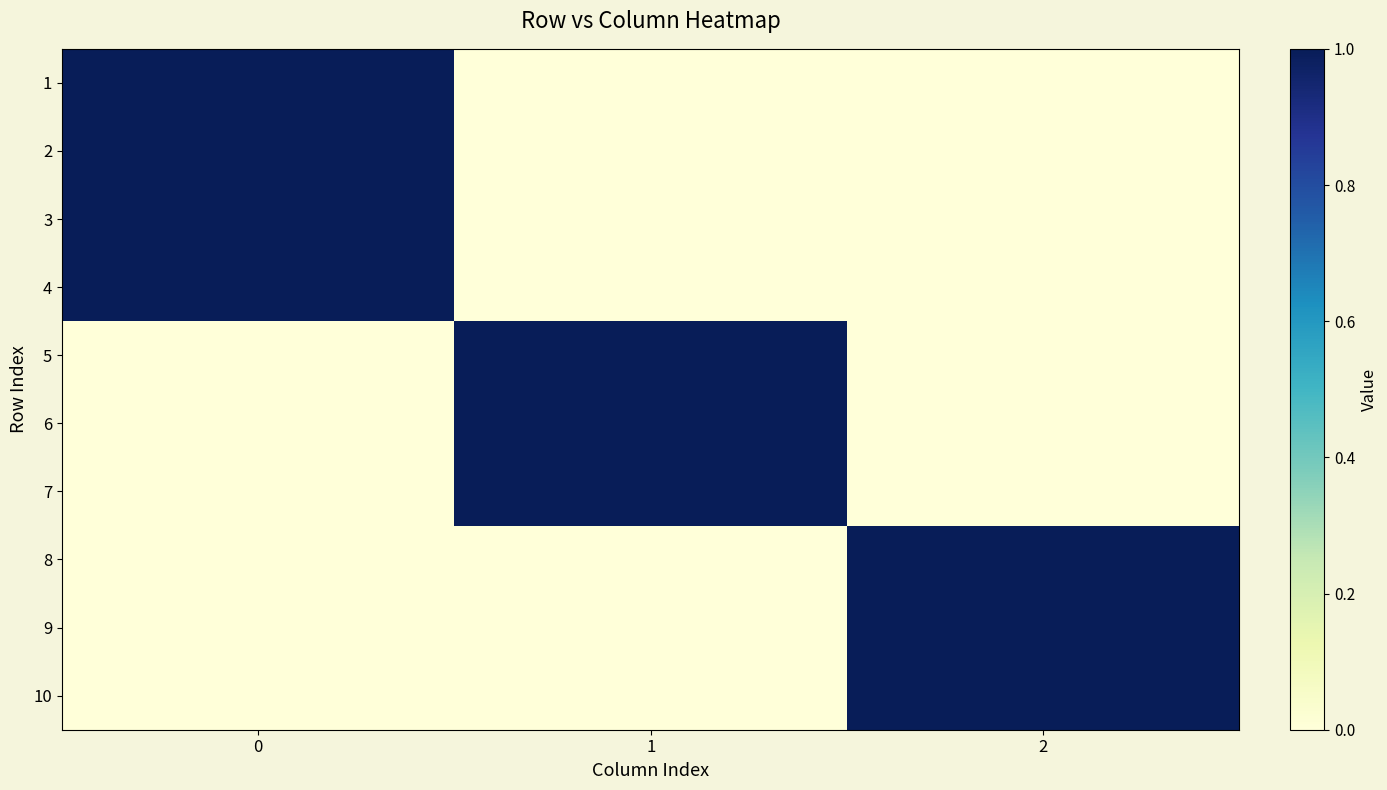

What is the total value across all series at 0?

4